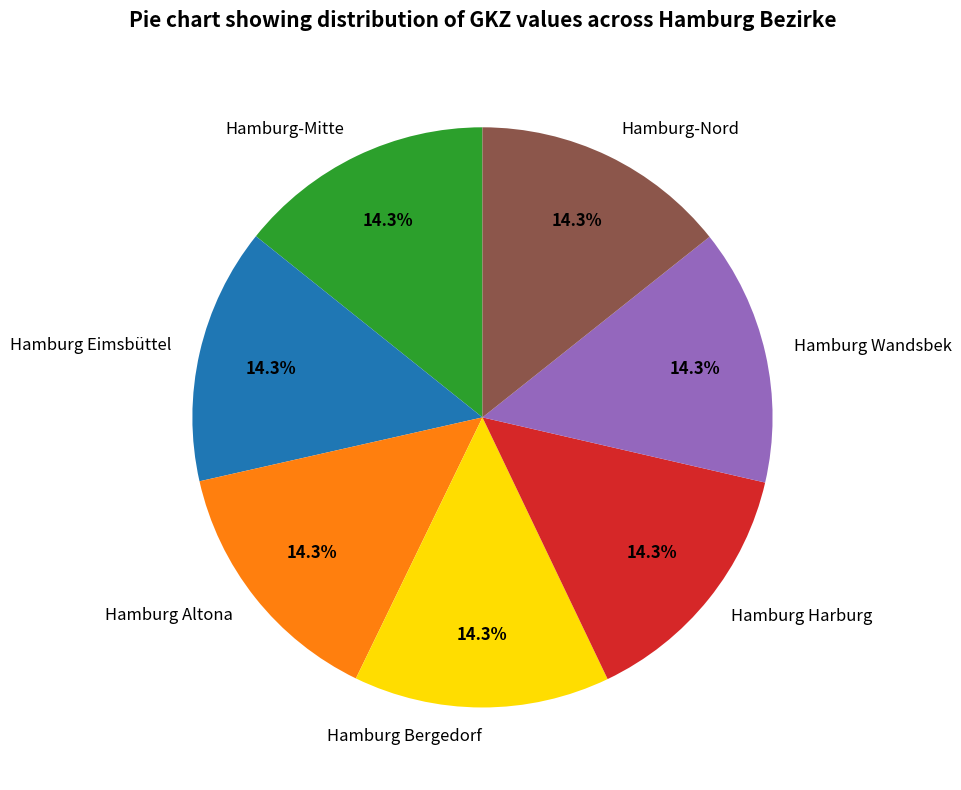

What is the ratio of the value at Hamburg Altona to the value at Hamburg-Nord?

1.0